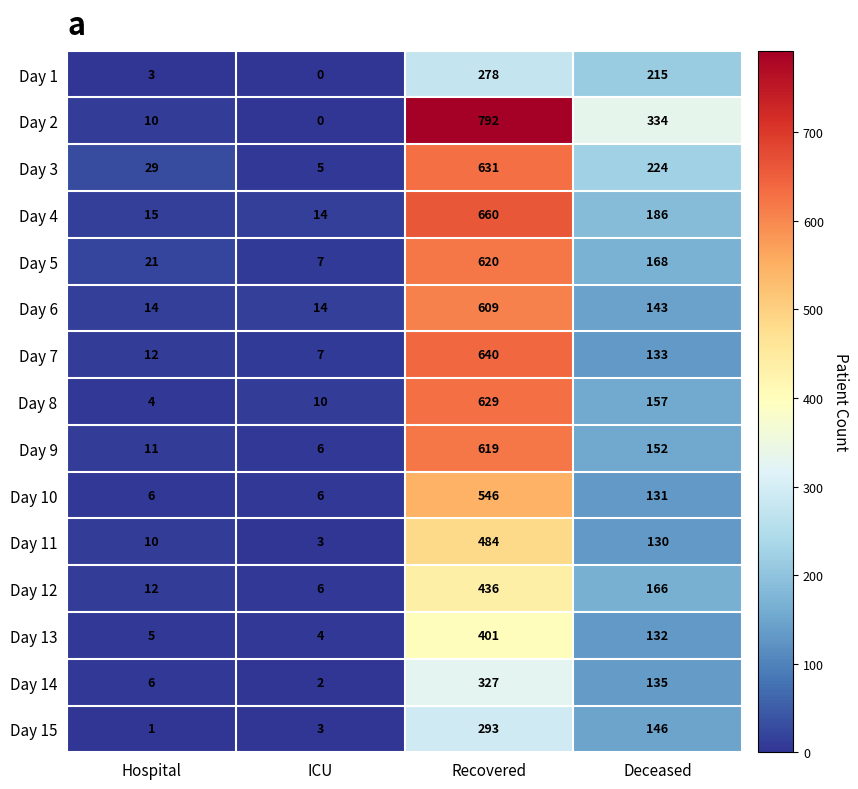

What is the sum of all Day 9 values?

788